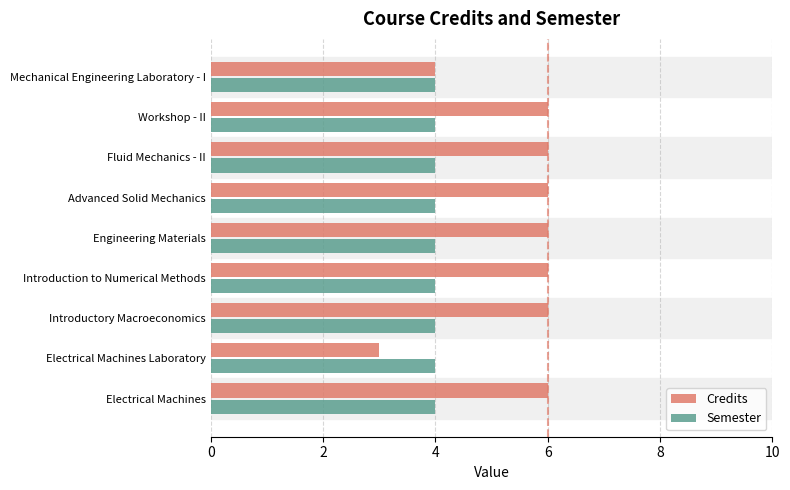

What is the average value of the Credits series?

5